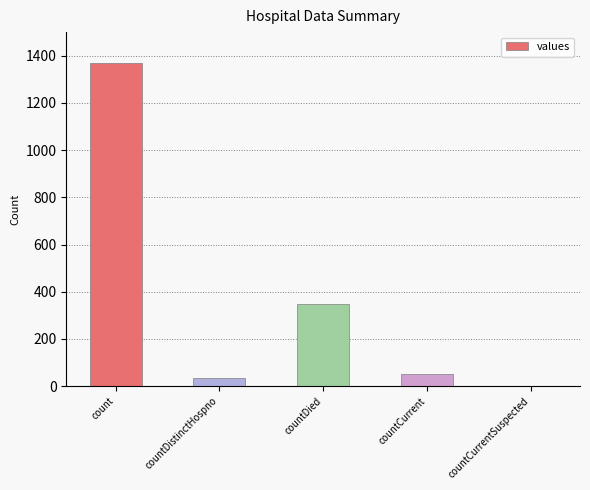

Is it true that the value at countCurrent is 52?

True